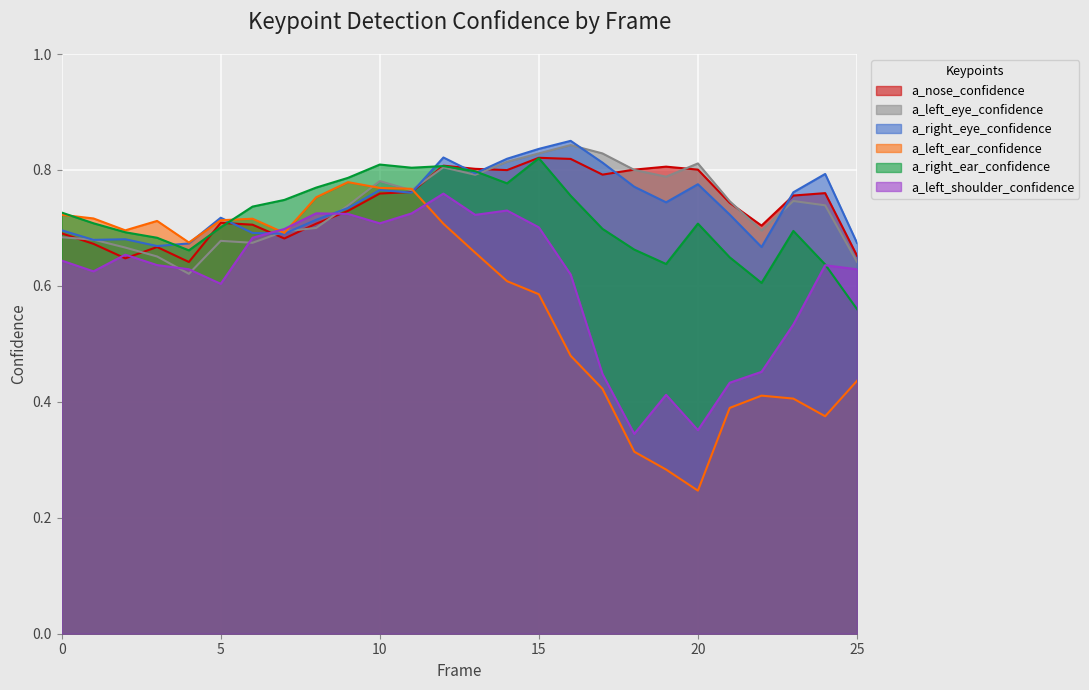

What is the greatest value displayed?

0.9